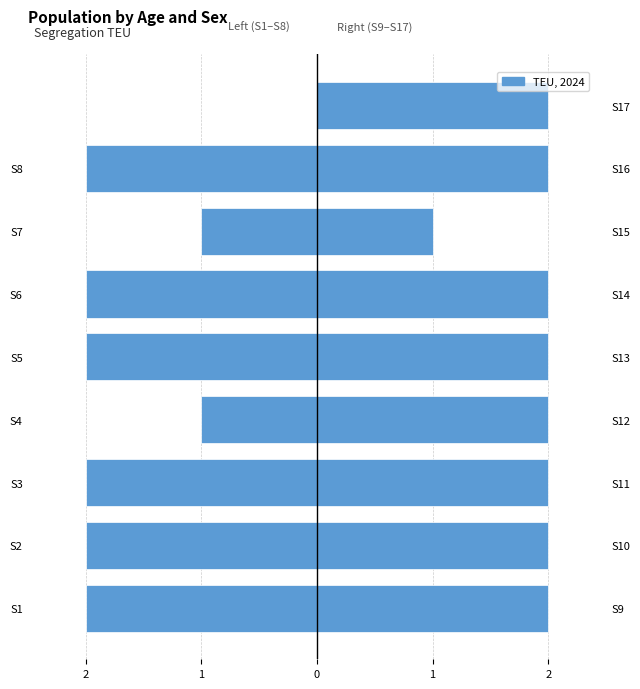

At how many categories does at least one series exceed 0?

9